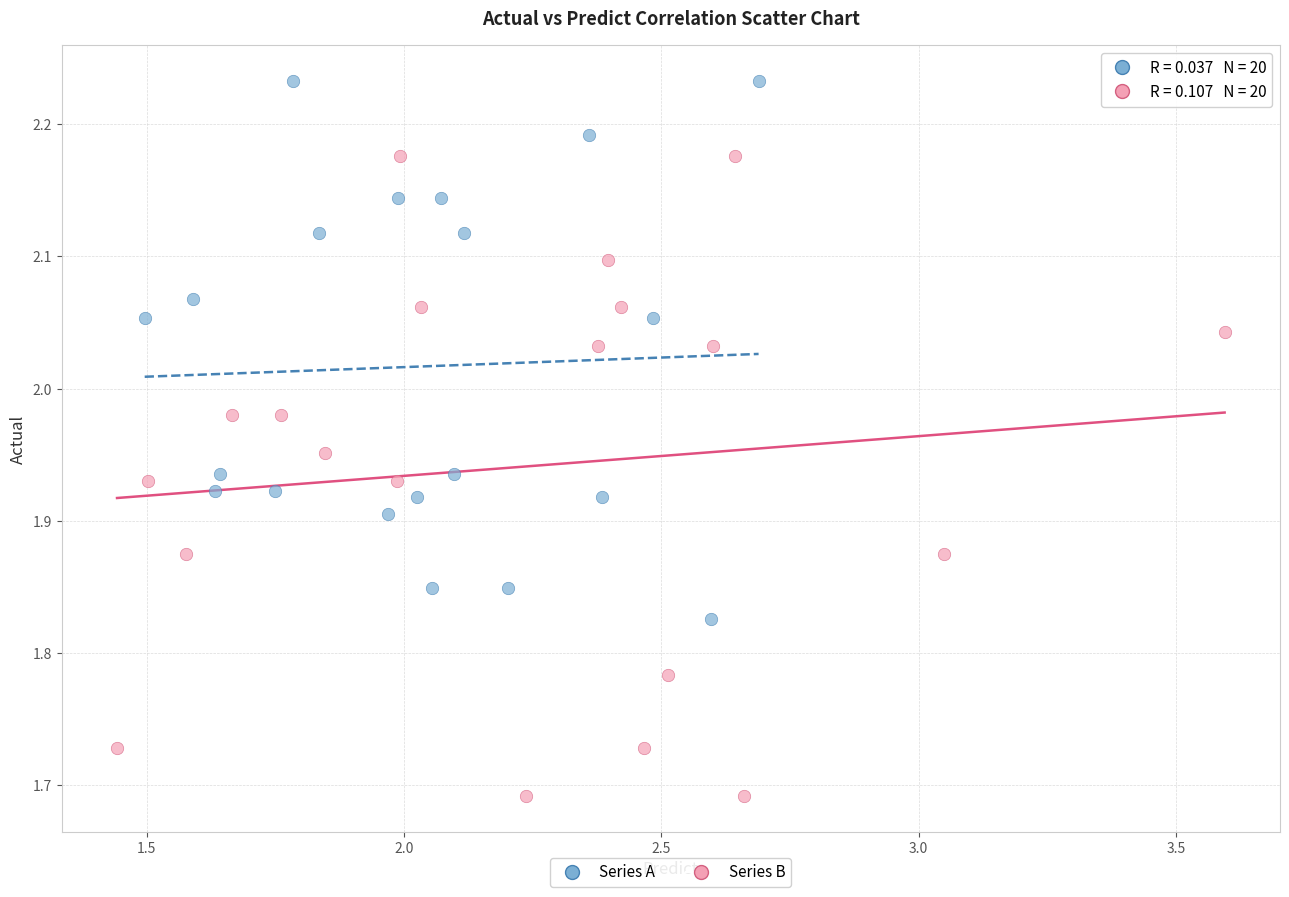

Which series contains the lowest Y value?

Series B